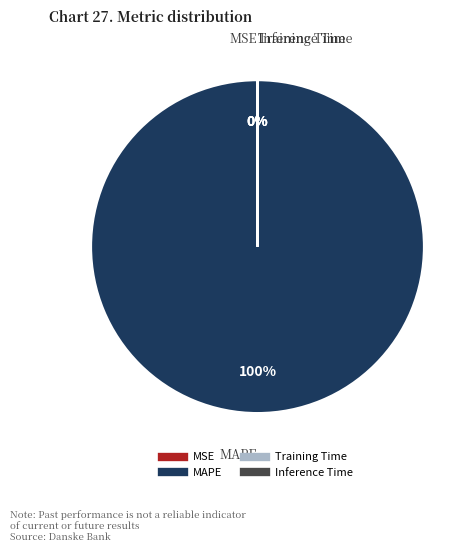

The MAPE slice represents 100% of the pie. True or false?

True